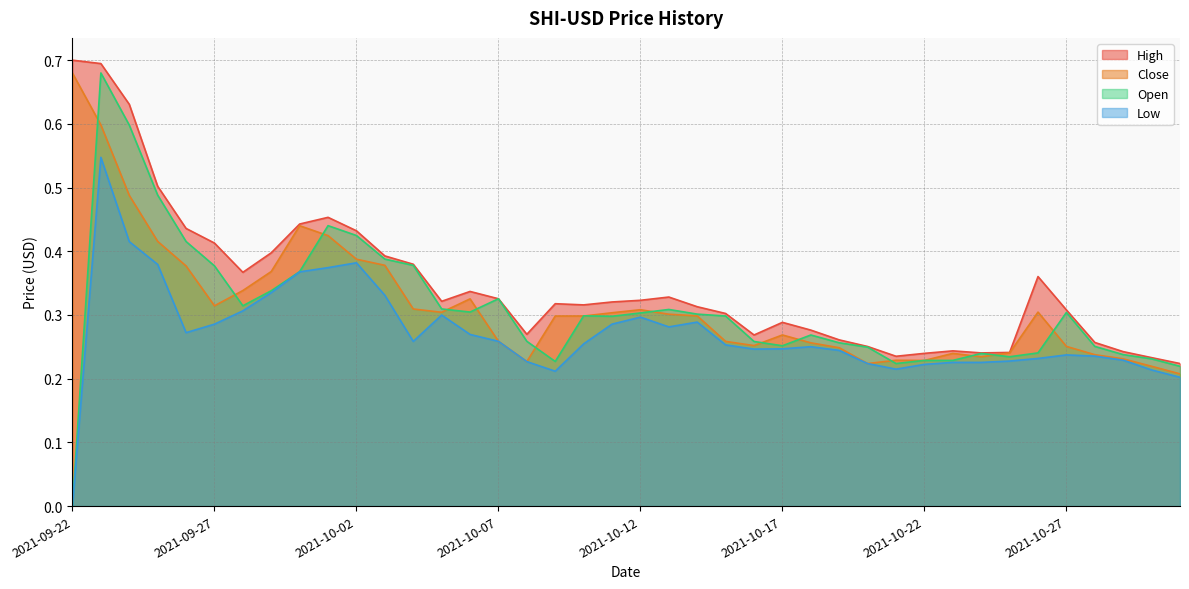

What is the approximate value of Low at 2021-09-23?

0.5